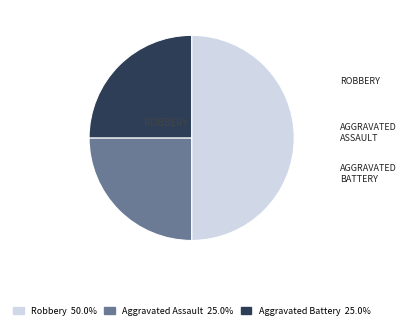

Combined, do Robbery and Aggravated Assault account for over 50%?

Yes